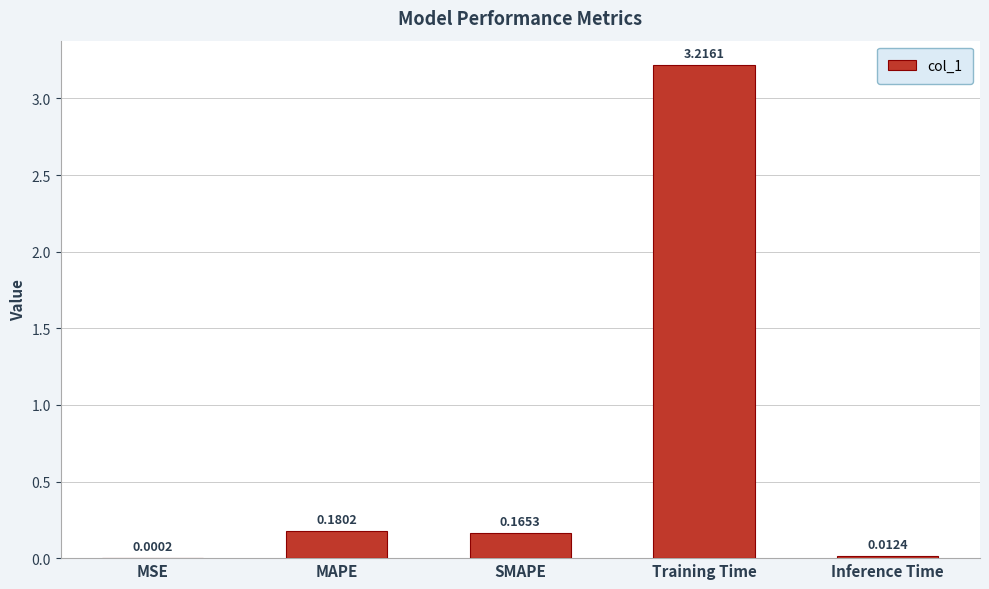

Which label corresponds to the largest value in the chart?

Training Time